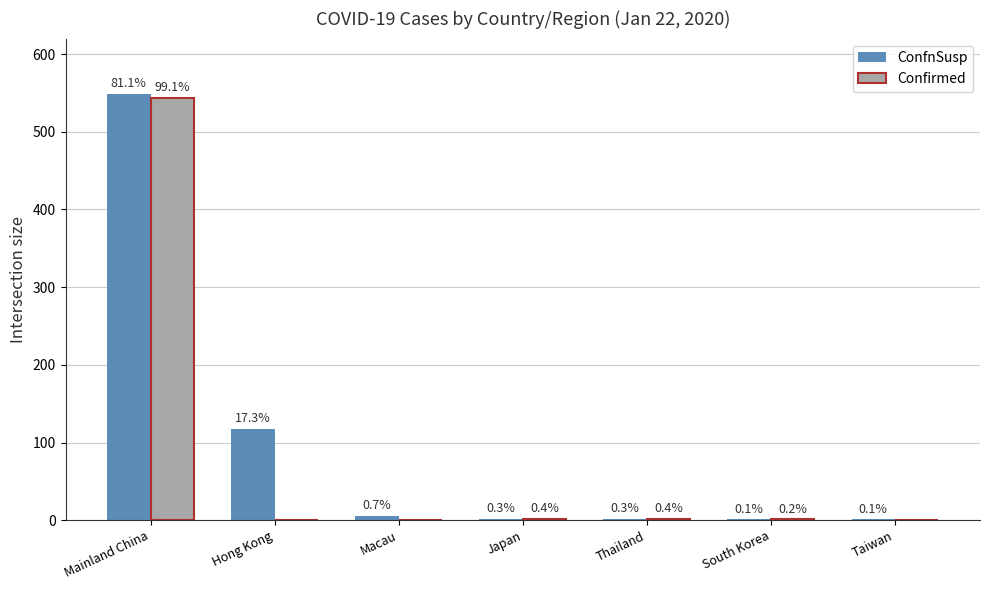

What is the difference between the highest and lowest values at Taiwan?

1